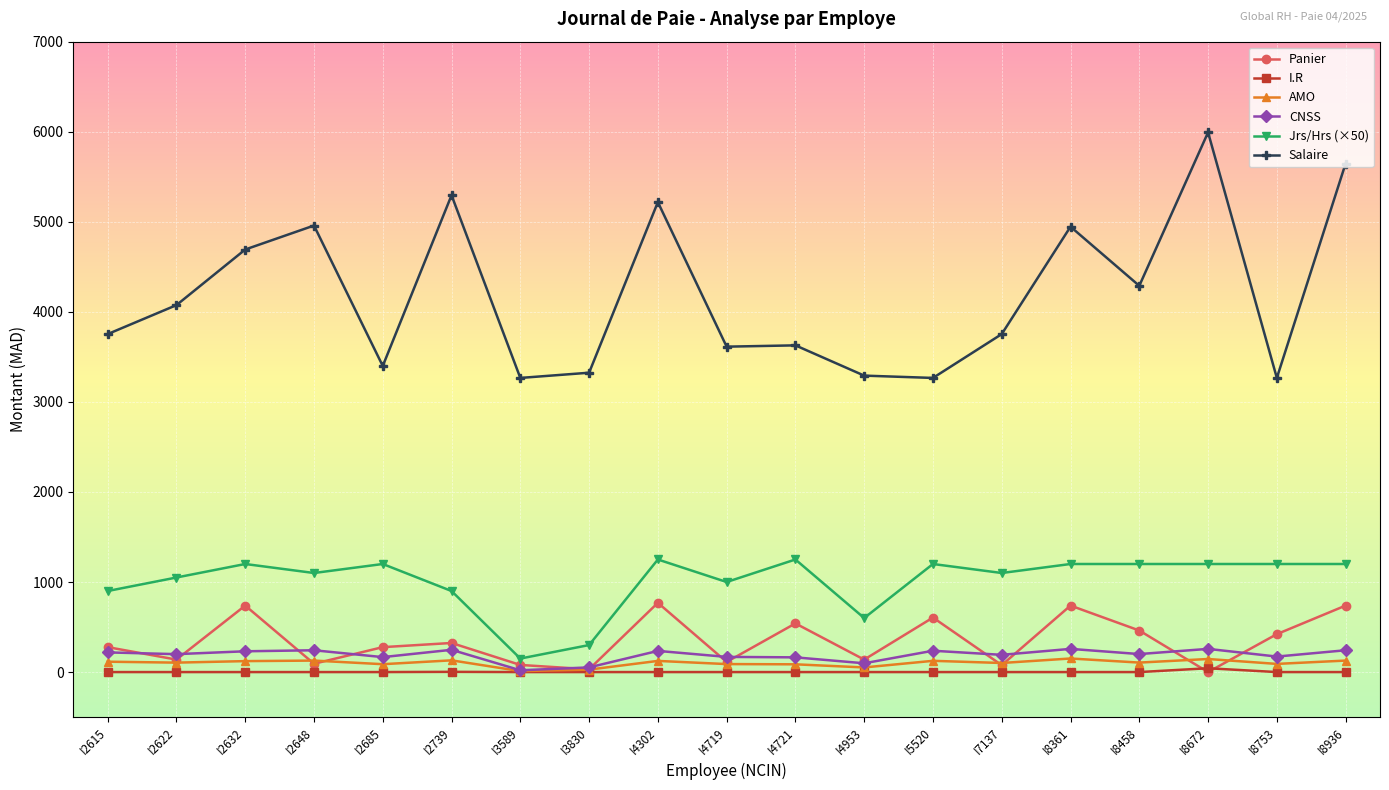

What is the sum of the Panier values at I2739 and I2615?

599.9